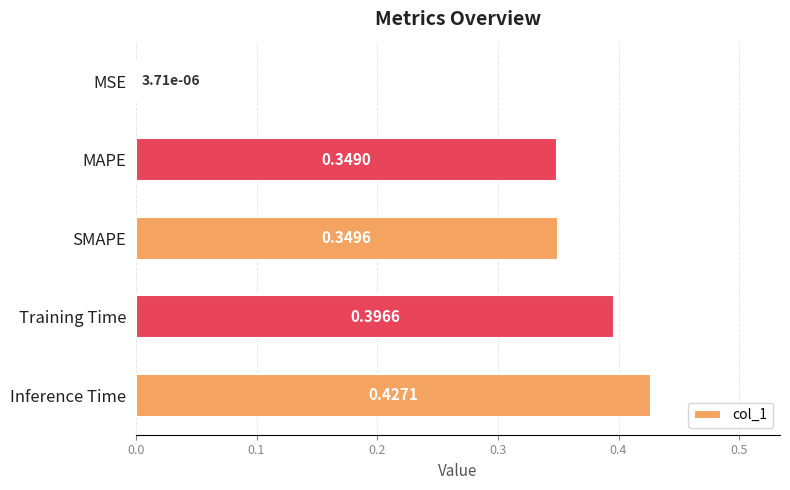

Between MSE and MAPE, which is larger?

MAPE